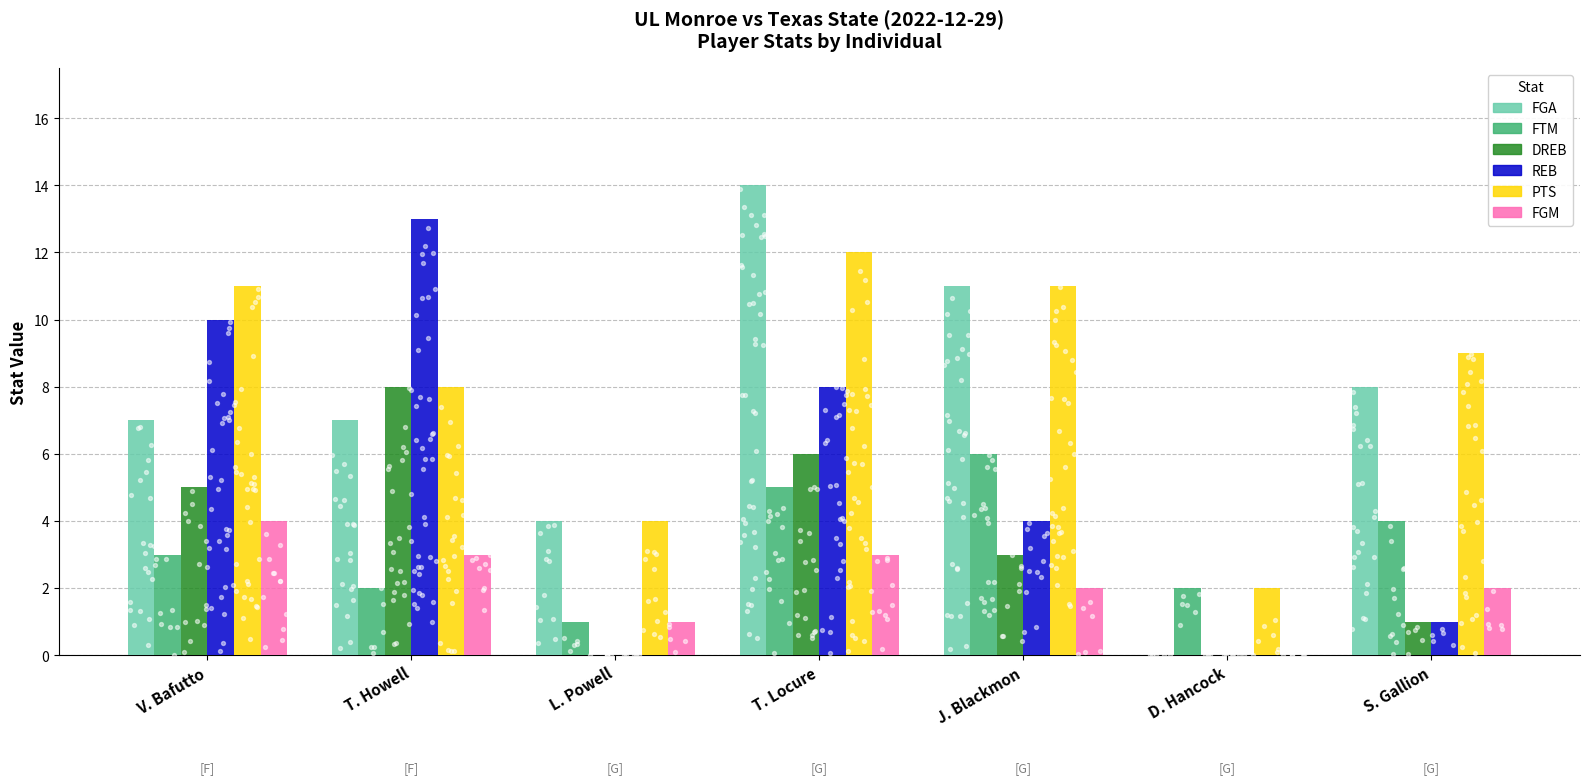

Which series has the largest Y range (max minus min)?

FGA